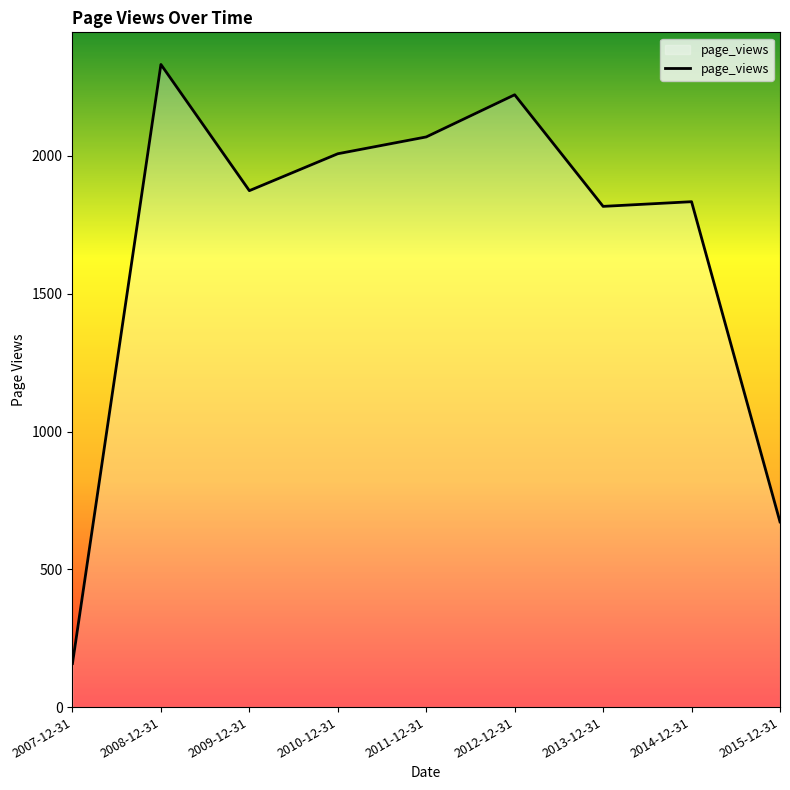

True or false: the data has more than 1 interior local peaks.

True